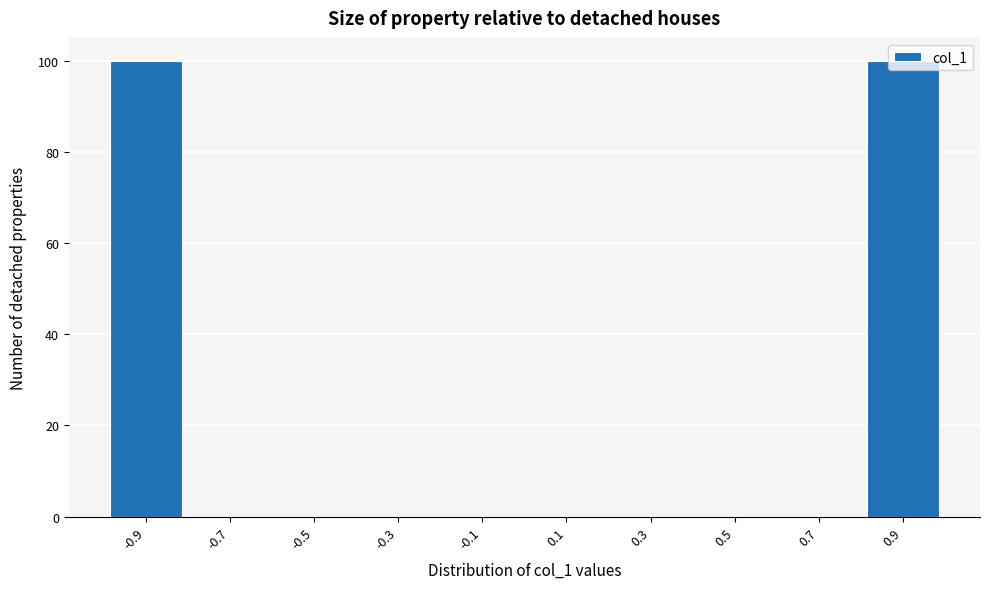

Reading left to right, transcribe this chart: for each bar, give the range it covers on the x-axis and its height. The values are not printed on the chart, so give them approximately, as read against the axis.

-1.0 to -0.8: 100
-0.8 to -0.6: 0
-0.6 to -0.4: 0
-0.4 to -0.2: 0
-0.2 to 0.0: 0
0.0 to 0.2: 0
0.2 to 0.4: 0
0.4 to 0.6: 0
0.6 to 0.8: 0
0.8 to 1.0: 100